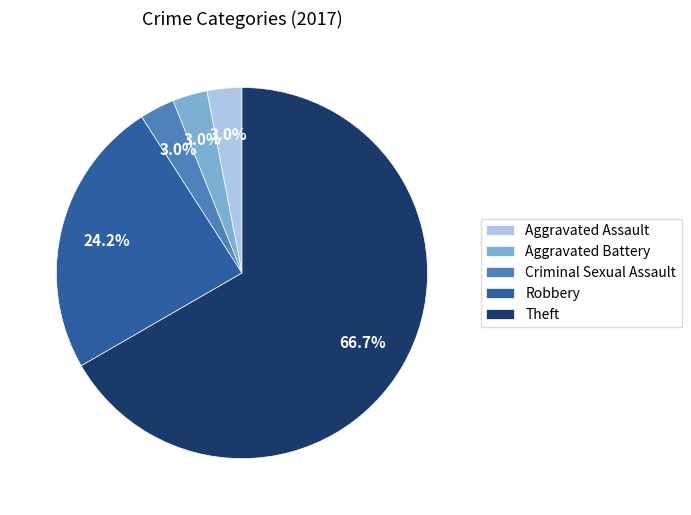

Does Theft represent more than half of the total?

Yes